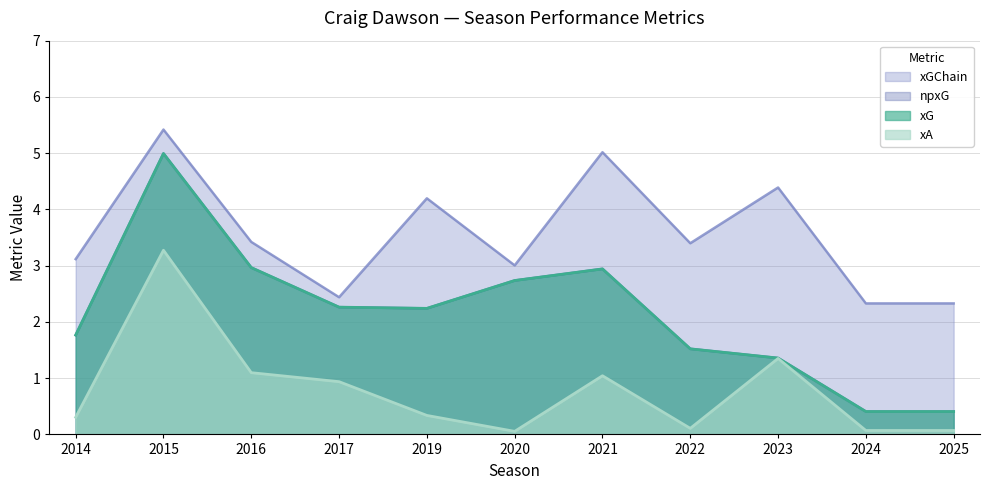

Where is xG nearest to the value 2?

2014